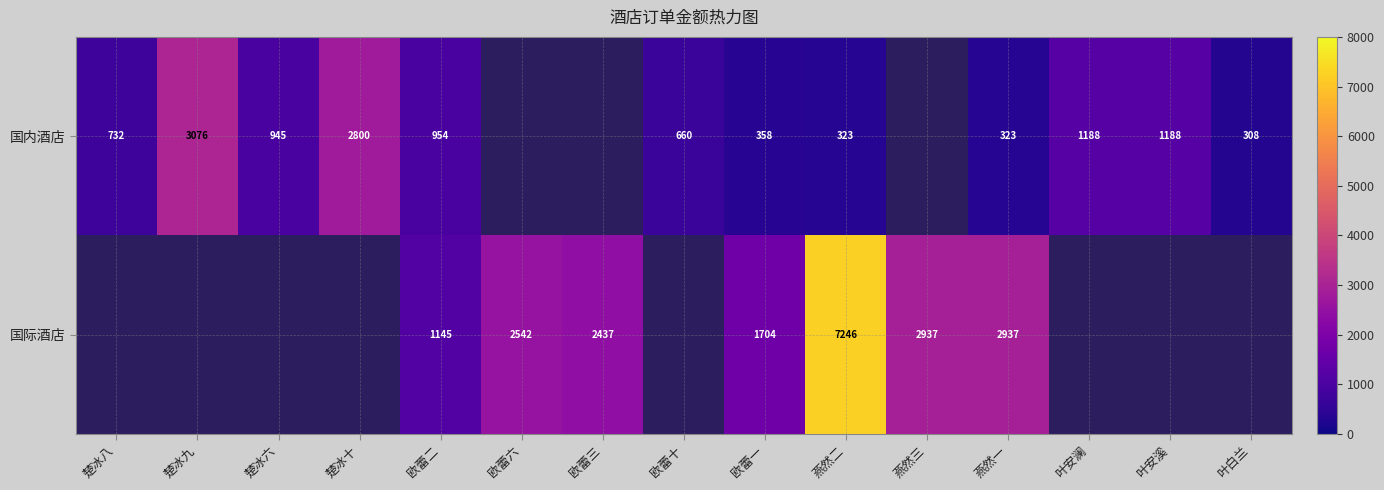

What is the difference between the highest and lowest values at 燕然一?

2614